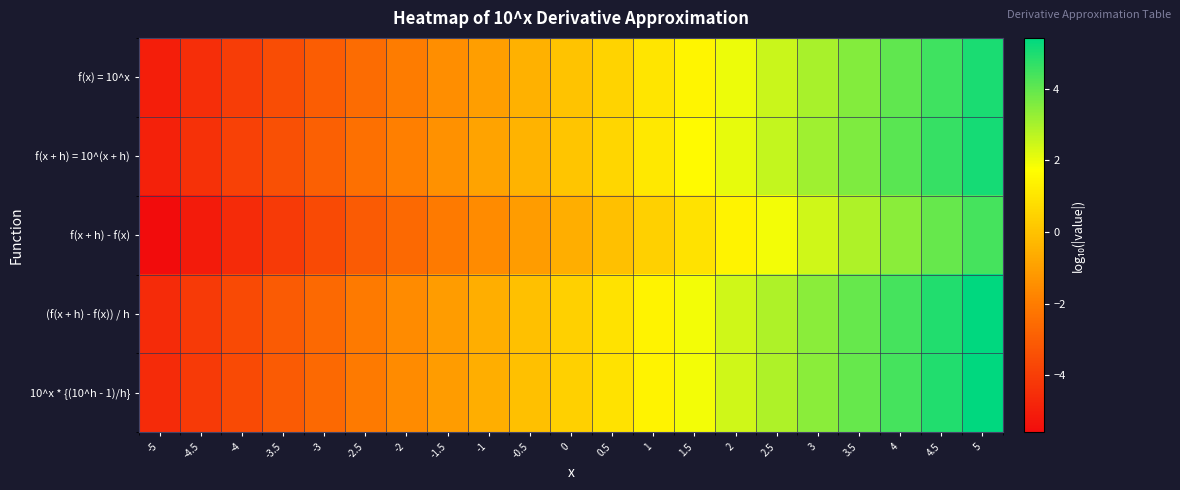

What is the minimum value shown in the chart?

-5.6